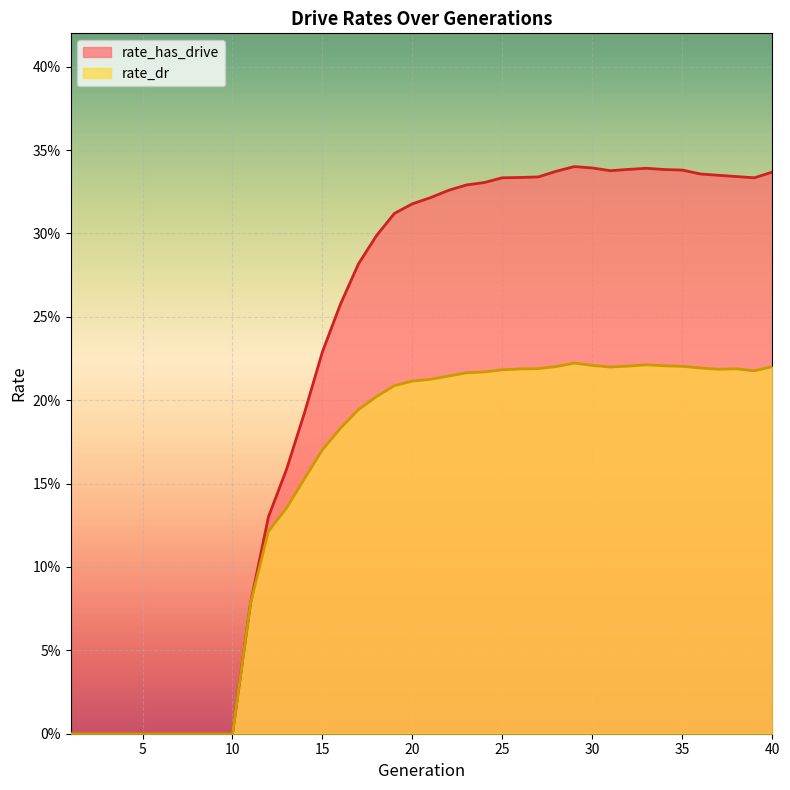

What is the average value of the rate_has_drive series?

0.2